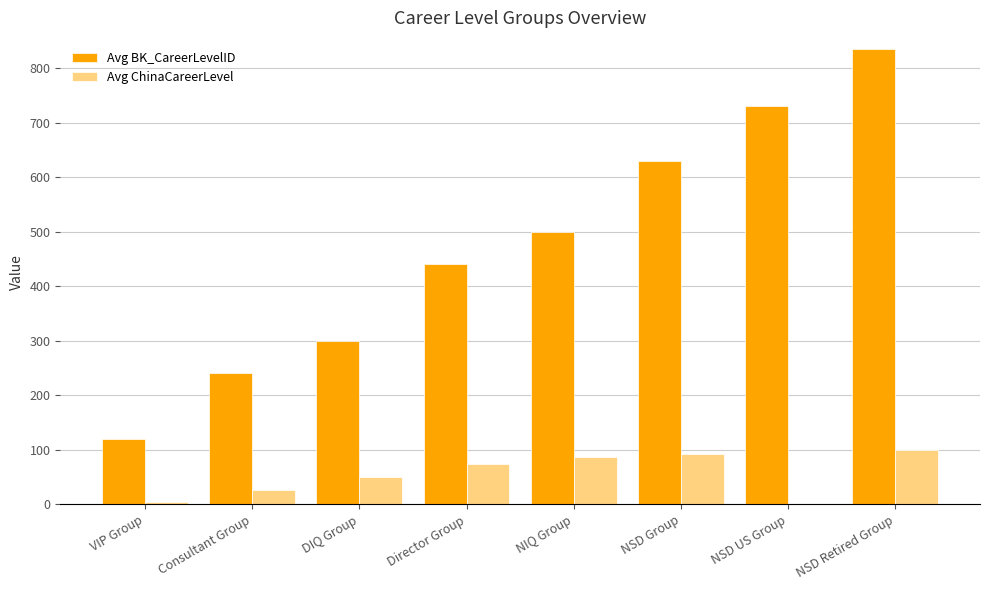

Between DIQ Group and Director Group, which series saw the biggest shift?

Avg BK_CareerLevelID